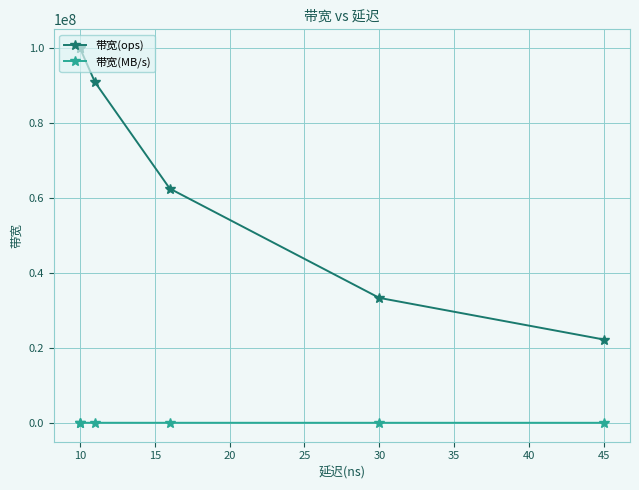

Is this an area chart (filled region under the line)?

No